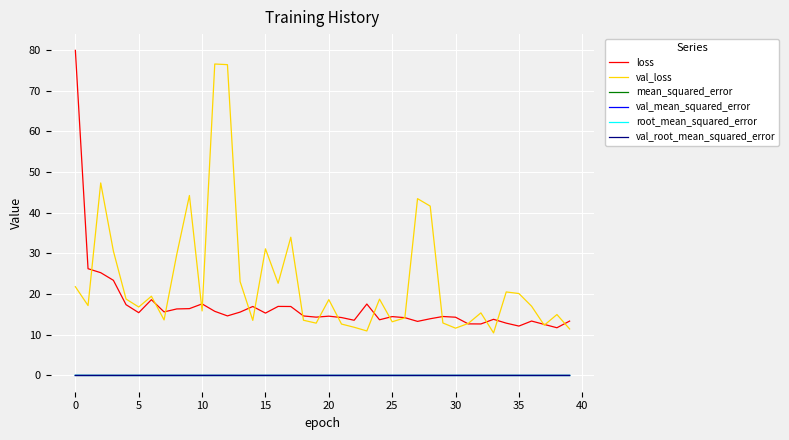

Which series has the largest range (max minus min)?

loss